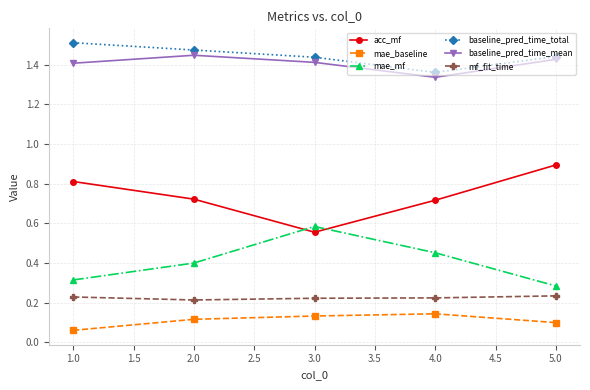

What is the total value across all series at 2.0?

4.4